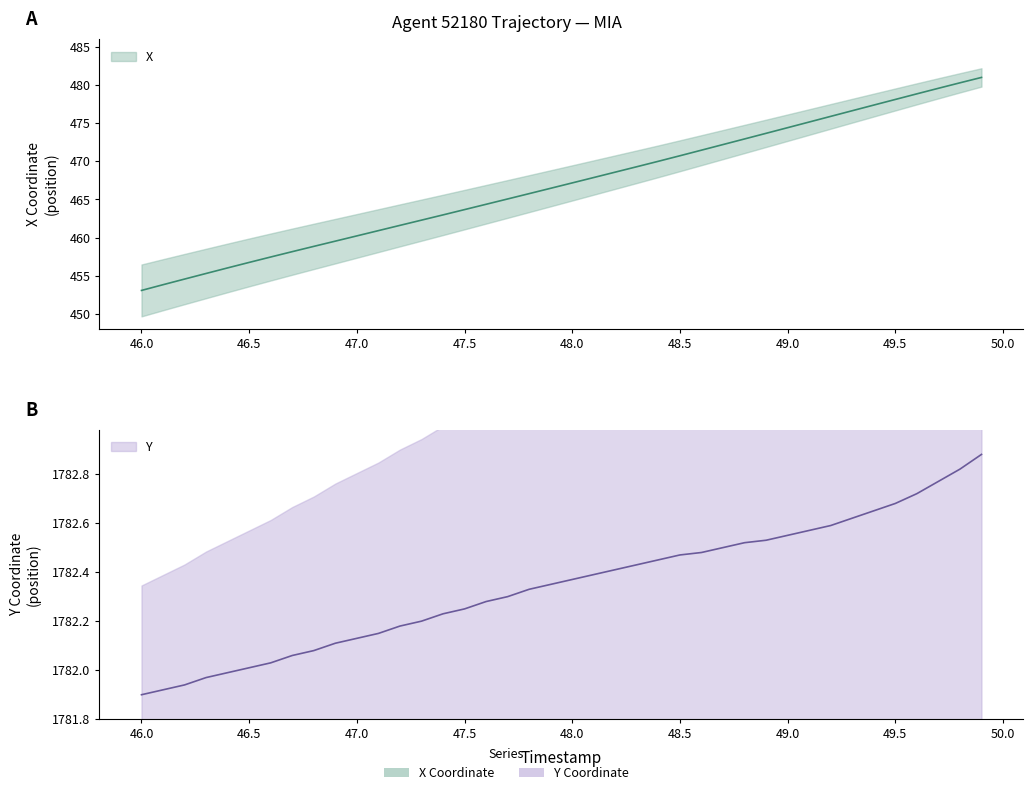

What is the minimum value shown in the chart?

453.1